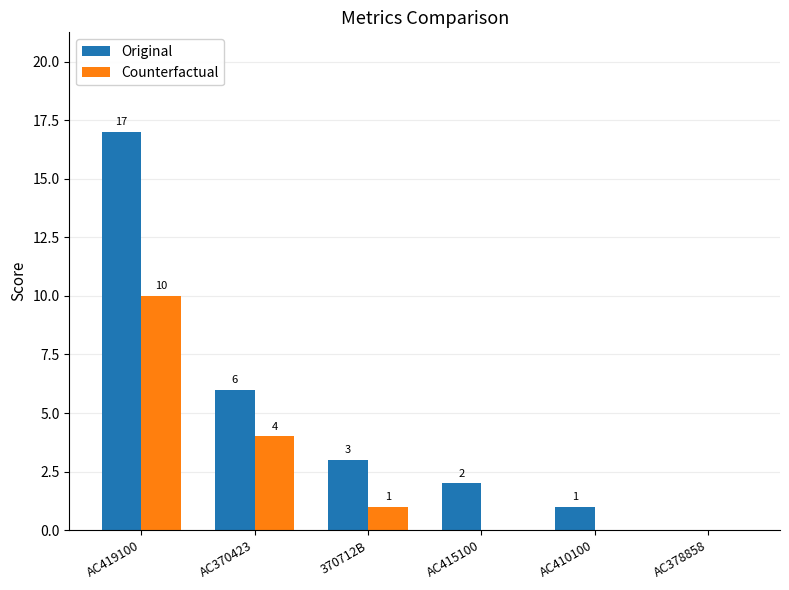

What is the sum of all Counterfactual values?

15